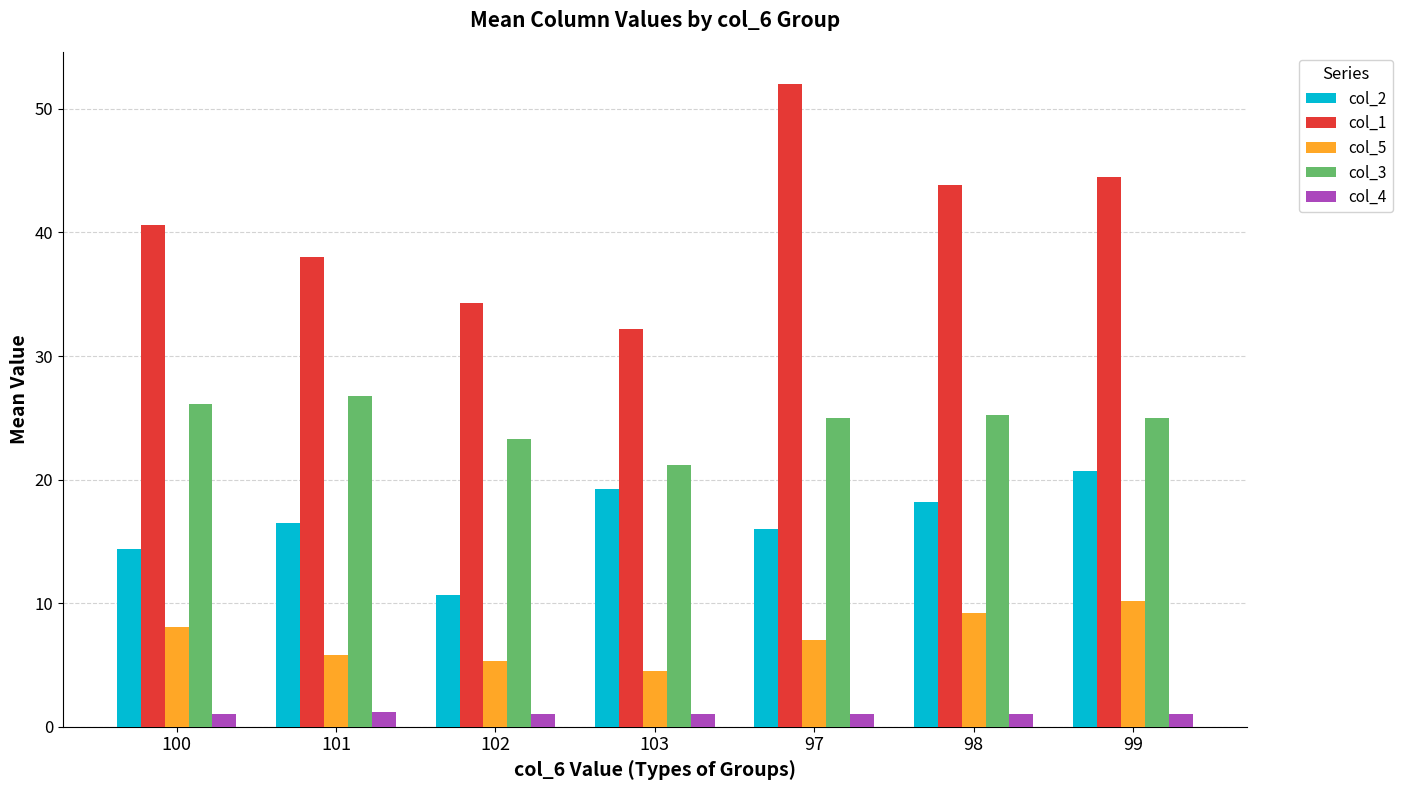

Count the number of categories in the chart.

7